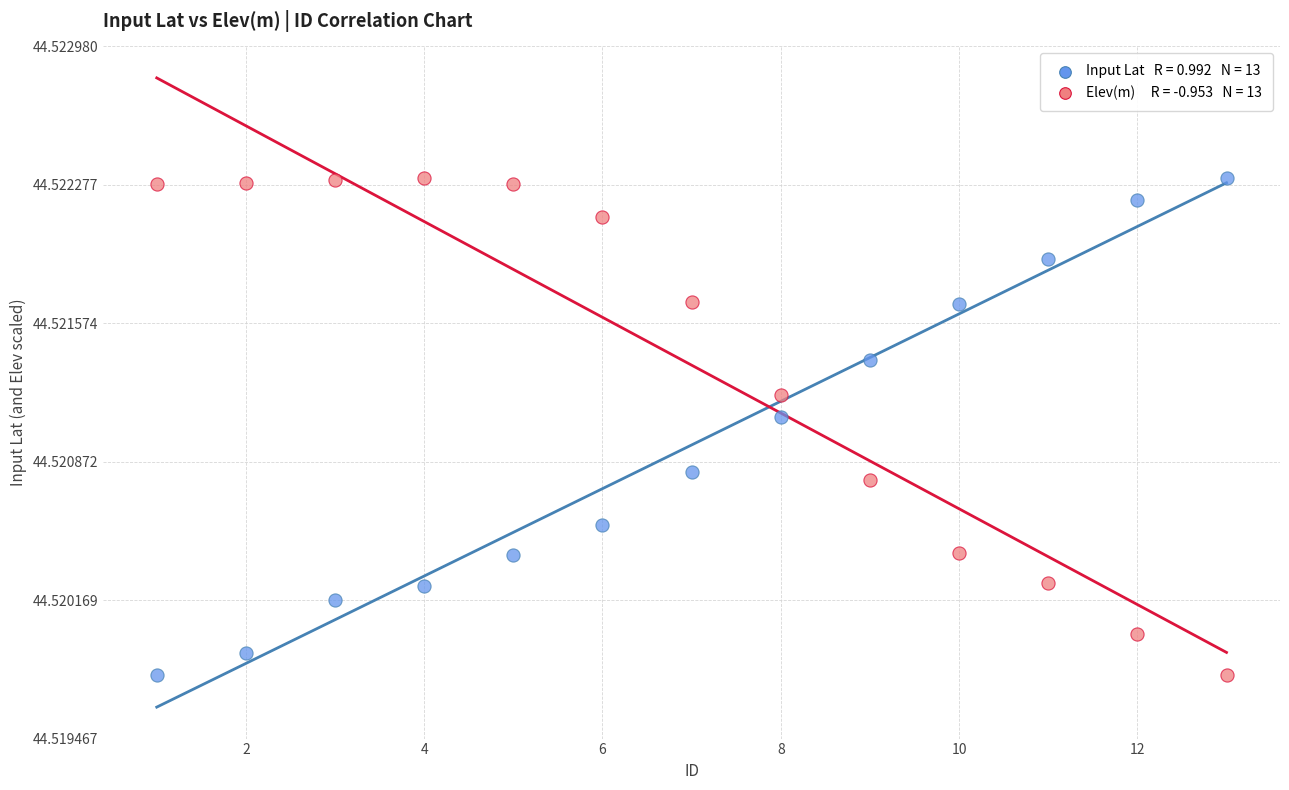

Across all data points, what is the range of X values (max minus min)?

12.0